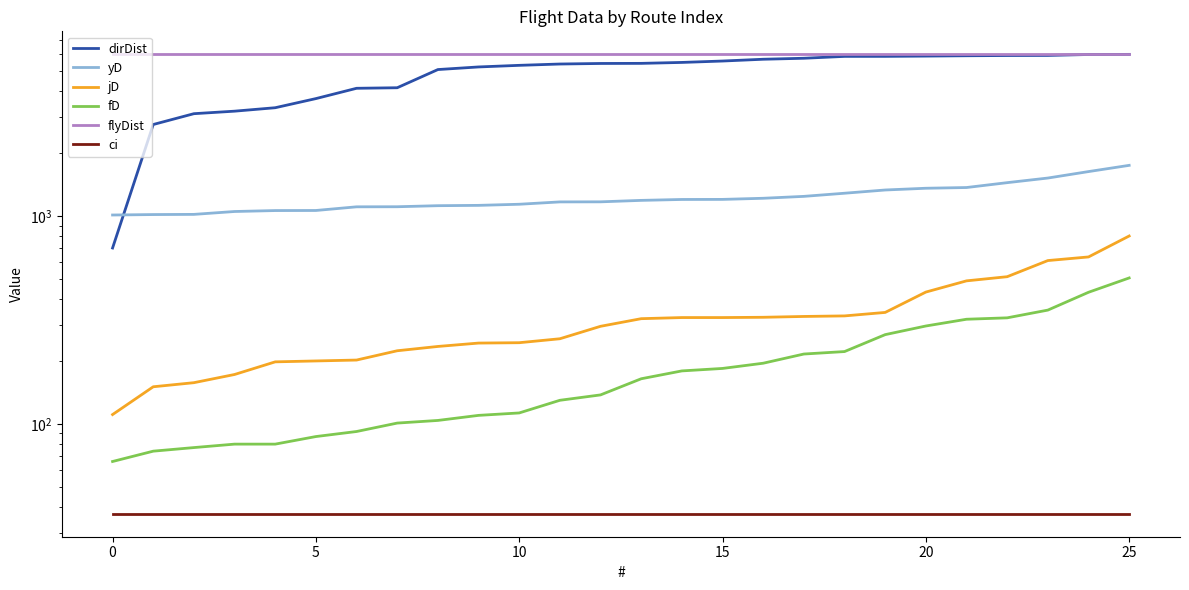

List the series in order of their peak value, lowest first.

ci, fD, jD, yD, dirDist, flyDist